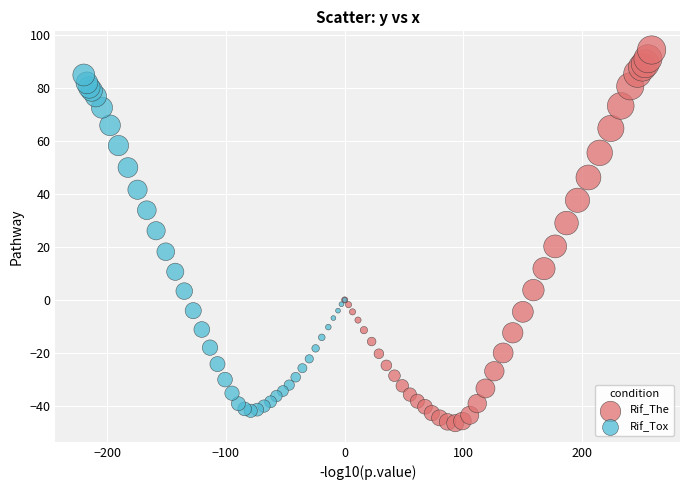

Which series reaches the minimum Y coordinate?

Rif_The